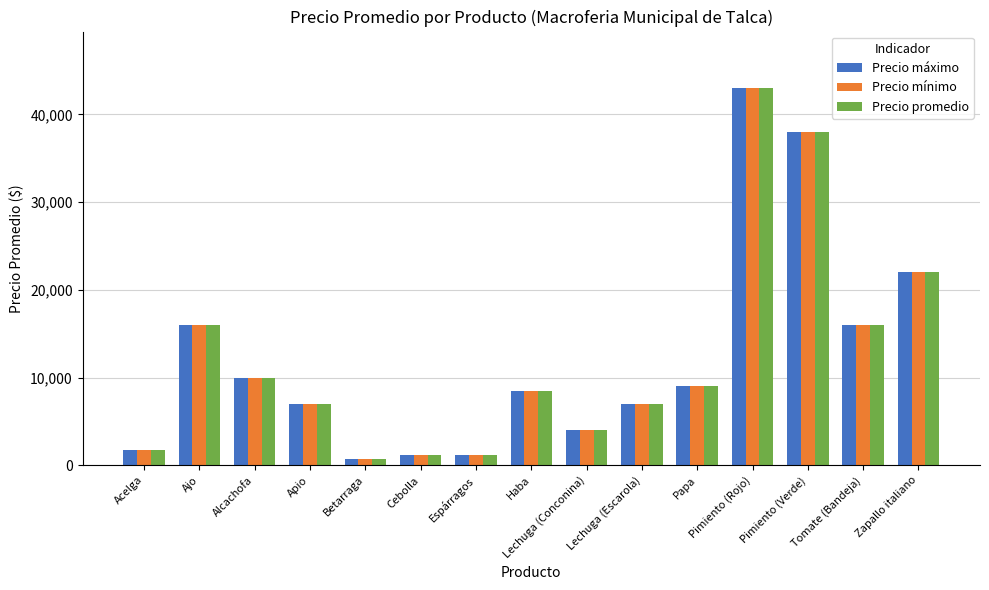

Reading right to left, extract all data points from this chart.

Precio máximo: Zapallo italiano=22000	Tomate (Bandeja)=16000	Pimiento (Verde)=38000	Pimiento (Rojo)=43000	Papa=9000	Lechuga (Escarola)=7000	Lechuga (Conconina)=4000	Haba=8500	Espárragos=1200	Cebolla=1200	Betarraga=700	Apio=7000	Alcachofa=10000	Ajo=16000	Acelga=1800
Precio mínimo: Zapallo italiano=22000	Tomate (Bandeja)=16000	Pimiento (Verde)=38000	Pimiento (Rojo)=43000	Papa=9000	Lechuga (Escarola)=7000	Lechuga (Conconina)=4000	Haba=8500	Espárragos=1200	Cebolla=1200	Betarraga=700	Apio=7000	Alcachofa=10000	Ajo=16000	Acelga=1800
Precio promedio: Zapallo italiano=22000	Tomate (Bandeja)=16000	Pimiento (Verde)=38000	Pimiento (Rojo)=43000	Papa=9000	Lechuga (Escarola)=7000	Lechuga (Conconina)=4000	Haba=8500	Espárragos=1200	Cebolla=1200	Betarraga=700	Apio=7000	Alcachofa=10000	Ajo=16000	Acelga=1800